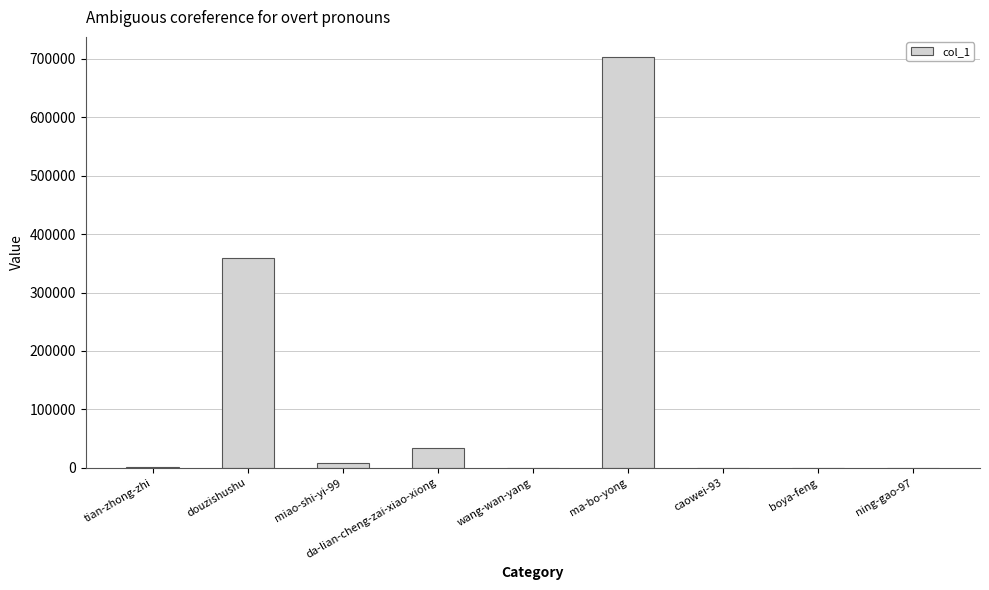

Between douzishushu and wang-wan-yang, which is larger?

douzishushu